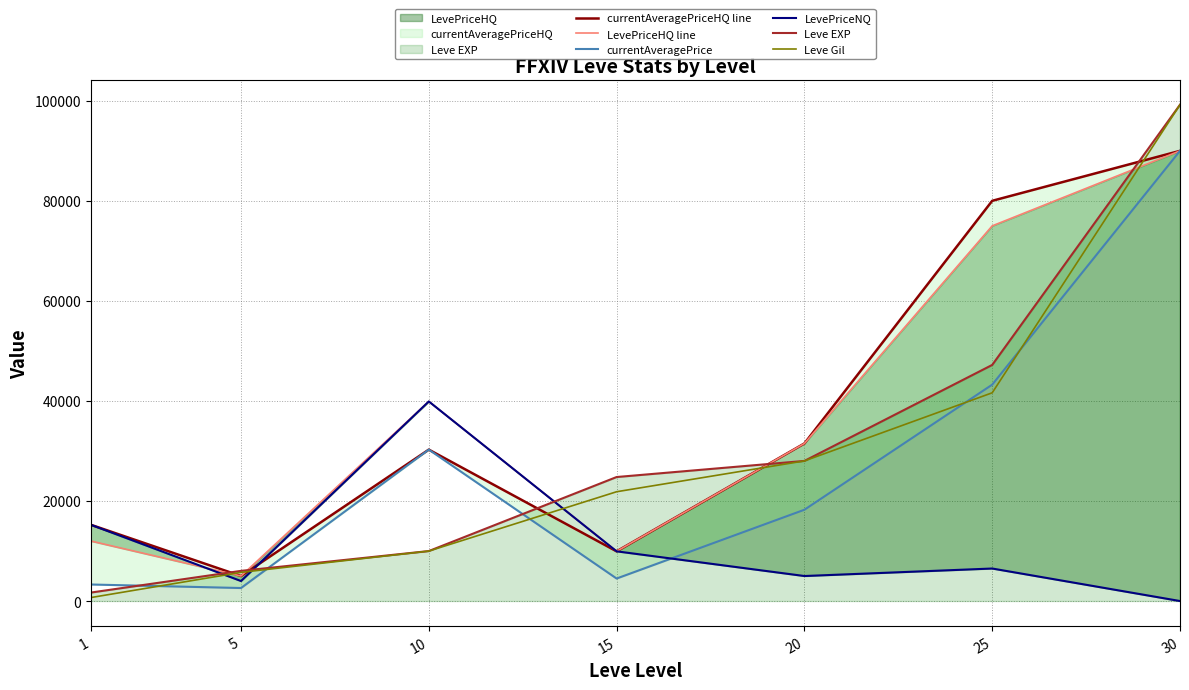

Reading left to right, list all the values displayed in this chart.

currentAveragePriceHQ line: 1=15249	5=5000	10=30269	15=9936	20=31500	25=80010	30=90000
LevePriceHQ line: 1=12000	5=5000	10=39900	15=9936	20=31500	25=75000	30=90000
currentAveragePrice: 1=3307	5=2600	10=30269	15=4499	20=18250	25=43255	30=90000
LevePriceNQ: 1=15249	5=4000	10=39900	15=9936	20=5000	25=6500	30=0
Leve EXP: 1=1690	5=6030	10=9990	15=24790	20=28010	25=47200	30=99220
Leve Gil: 1=690	5=5730	10=9990	15=21850	20=28010	25=41630	30=99220